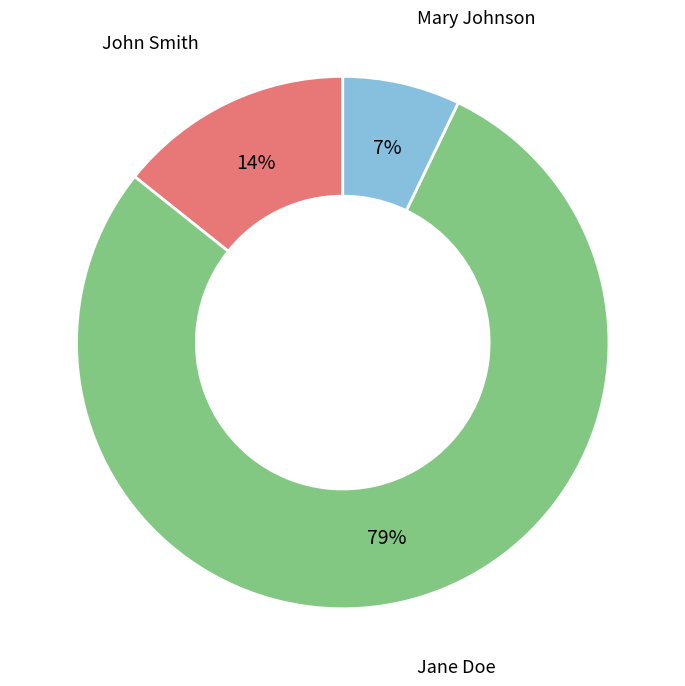

To the nearest percent, what percentage of the pie is Mary Johnson?

7%